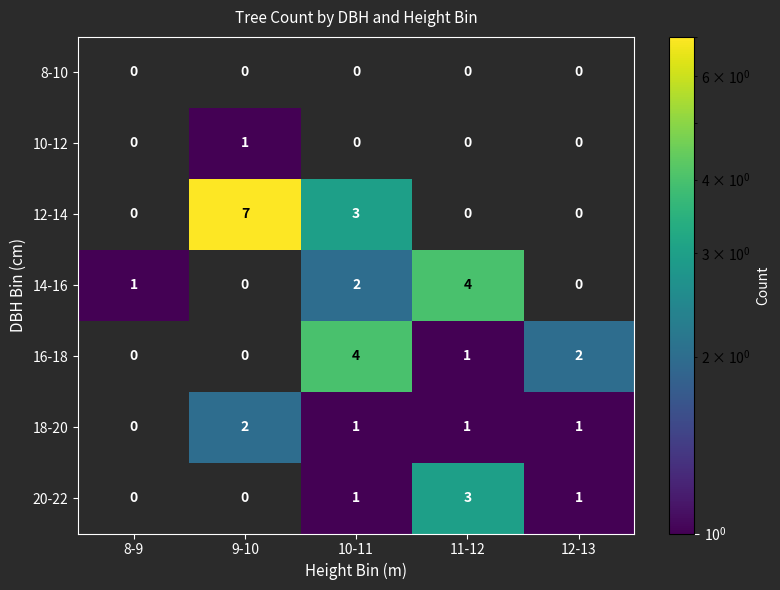

Between 9-10 and 11-12, which series saw the biggest shift?

12-14